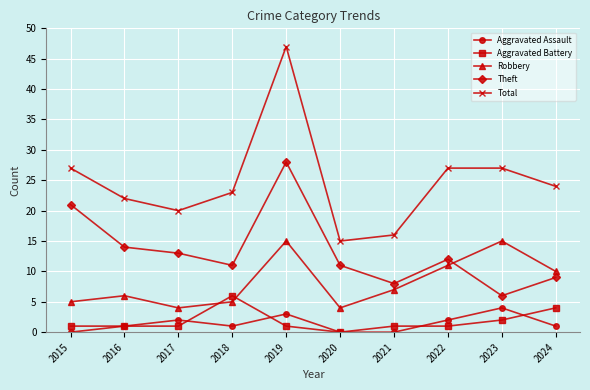

How many lines are shown in the chart?

5